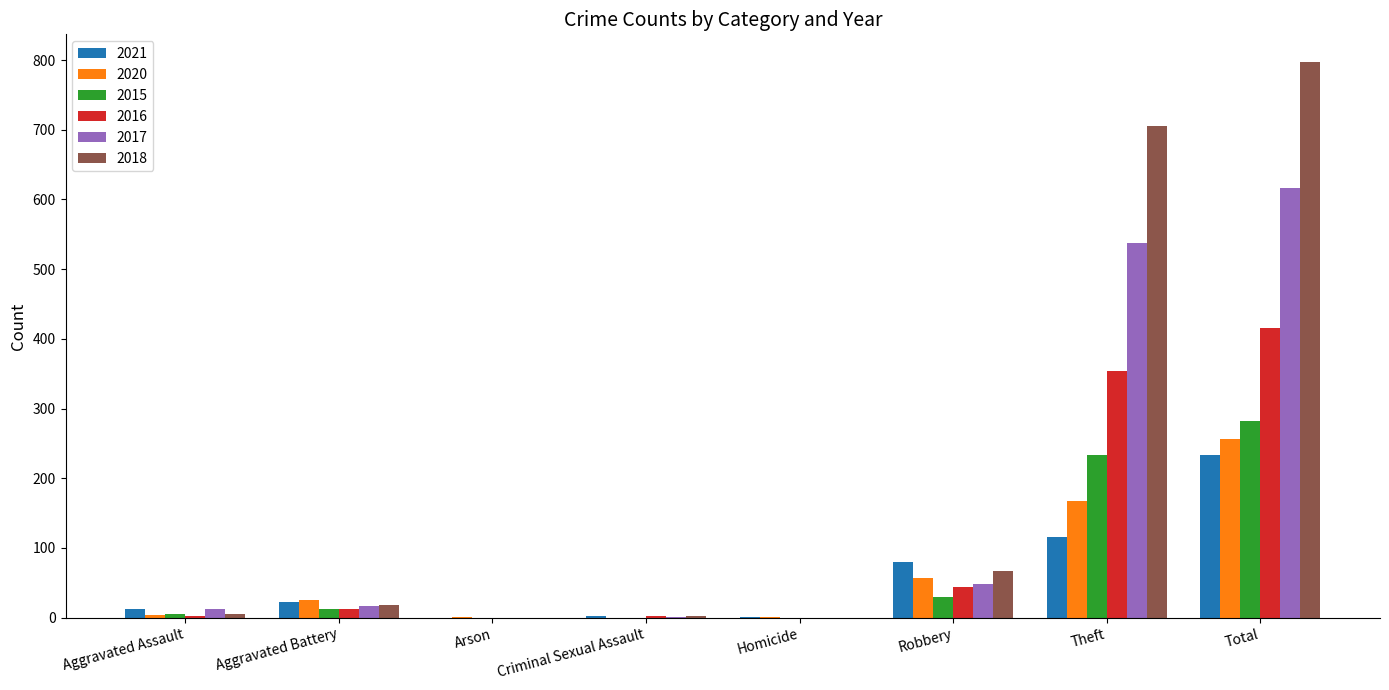

Is the value of 2016 at Criminal Sexual Assault greater than the value of 2015 at Theft?

No